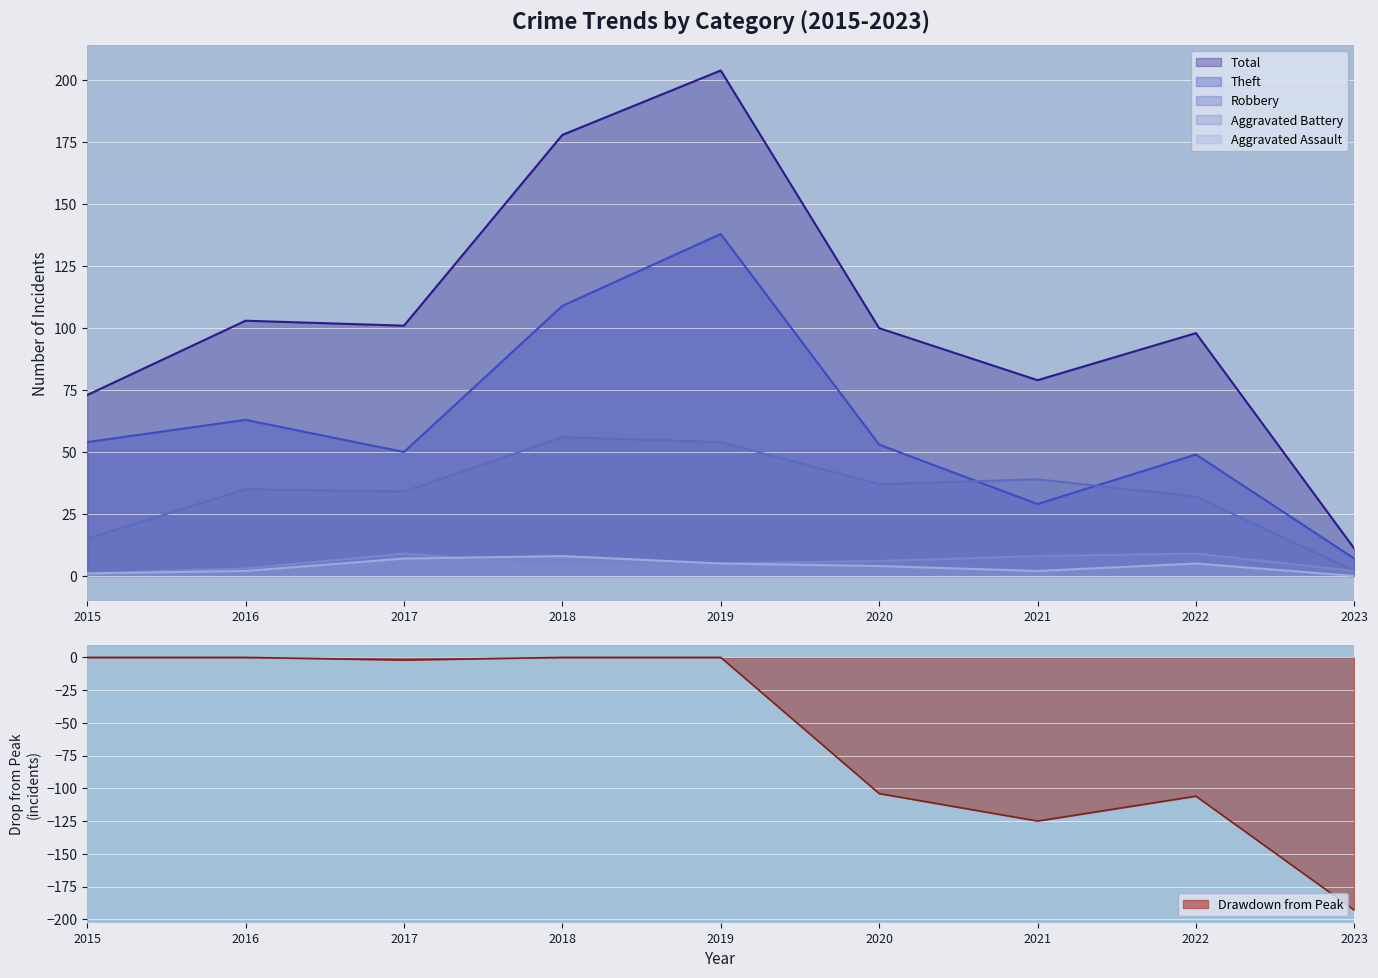

What is the spread (max minus min) of values at 2023?

11